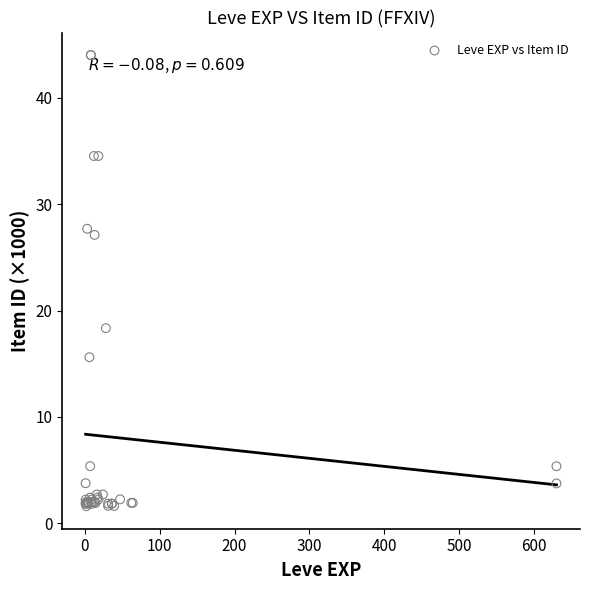

What Y value in the scatter plot is closest to 22?

18.3